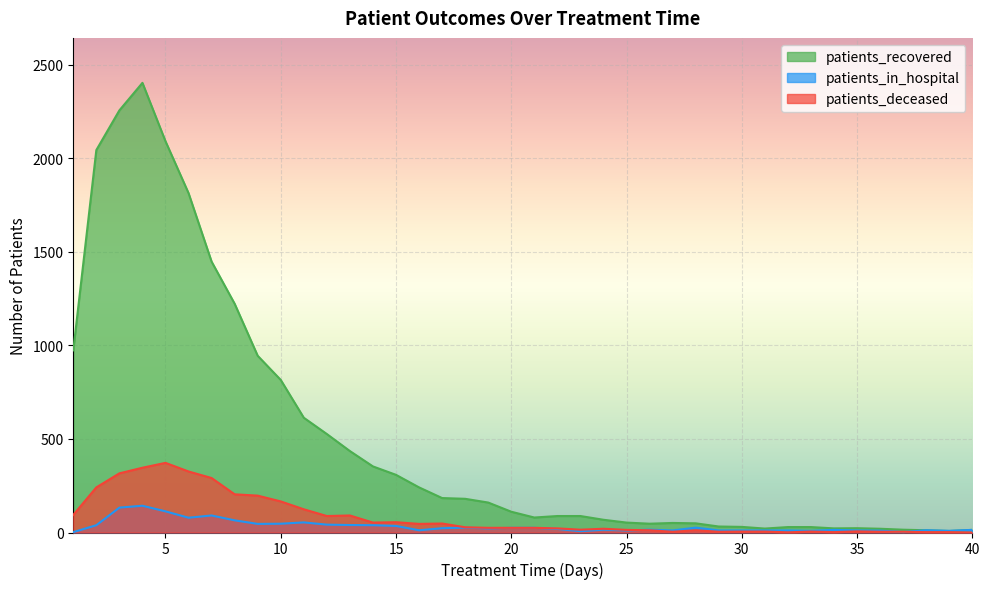

Reading right to left, what are all the values shown in this chart?

patients_recovered: 14	8	12	15	20	23	22	29	29	21	30	32	49	51	47	53	68	88	88	80	111	160	180	184	241	308	353	435	526	613	815	944	1222	1447	1813	2090	2402	2255	2043	973
patients_in_hospital: 14	9	12	3	10	11	14	9	11	11	11	11	26	11	15	11	15	7	19	25	25	22	26	23	12	35	39	40	42	54	47	46	65	91	79	113	143	133	39	2
patients_deceased: 0	2	2	4	4	6	2	5	1	5	5	4	12	4	12	14	20	15	22	25	25	25	28	48	46	55	53	91	88	124	166	197	204	291	326	372	346	316	241	94